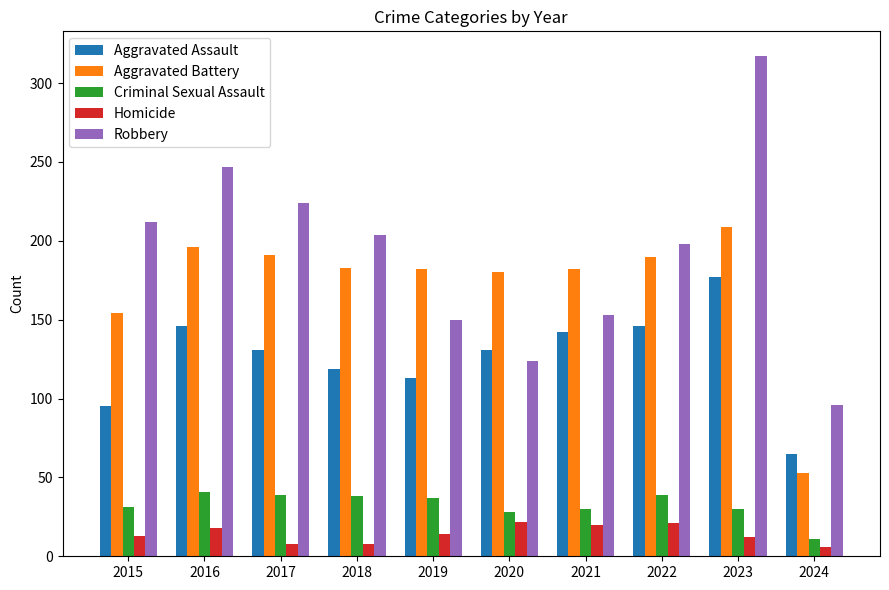

Between 2015 and 2016, which series saw the biggest shift?

Aggravated Assault